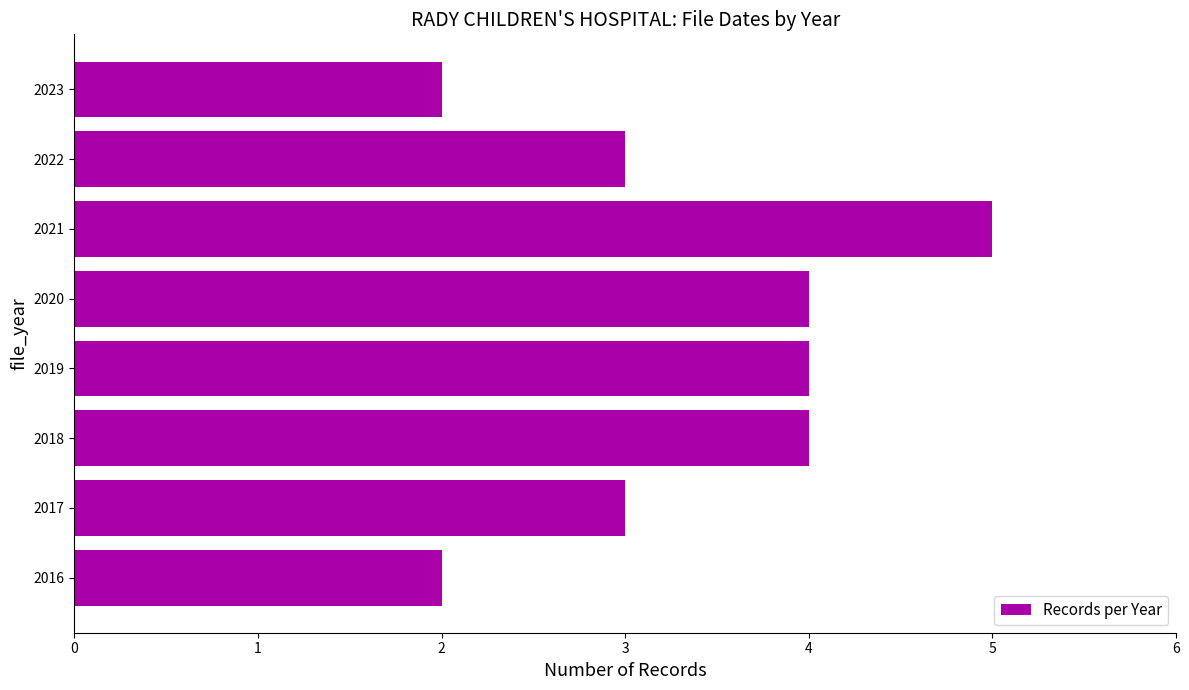

What is the average value?

3